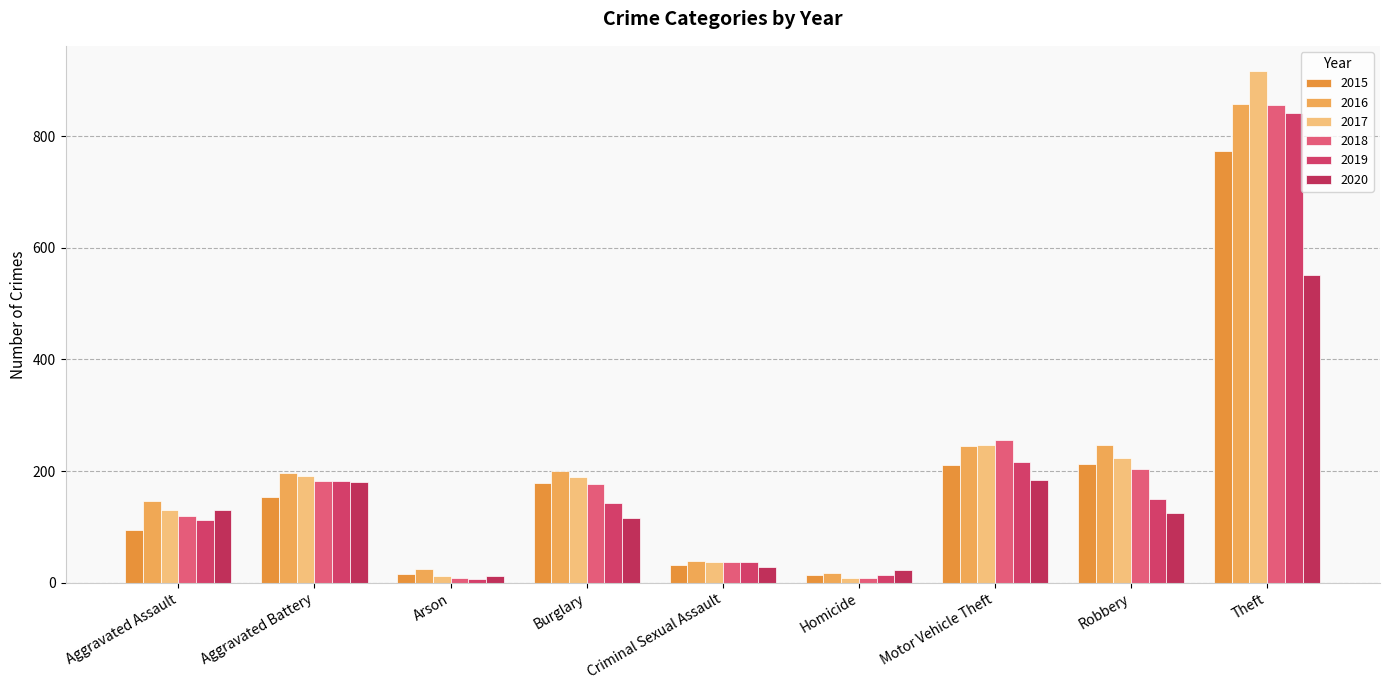

Is the value of 2016 at Robbery greater than the value of 2019 at Homicide?

Yes